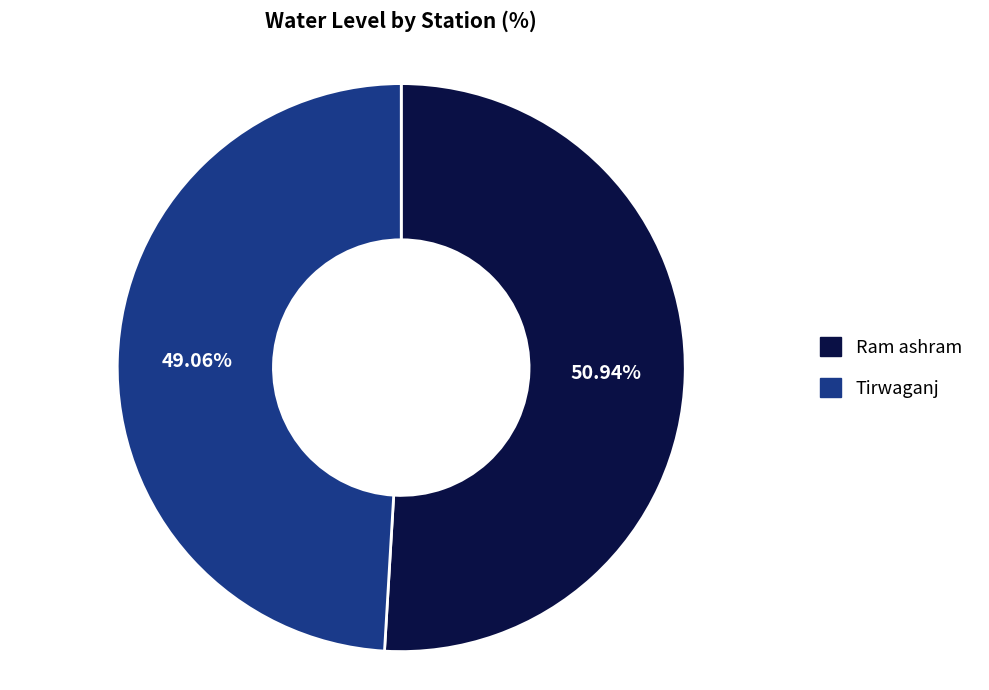

Is it true that Ram ashram is 51% of the pie?

True